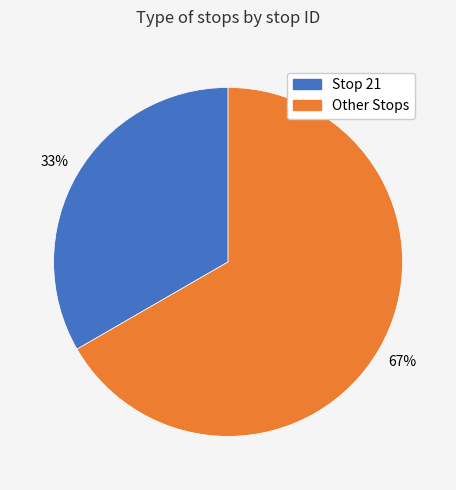

Combined, do Other Stops and Stop 21 account for over 50%?

Yes